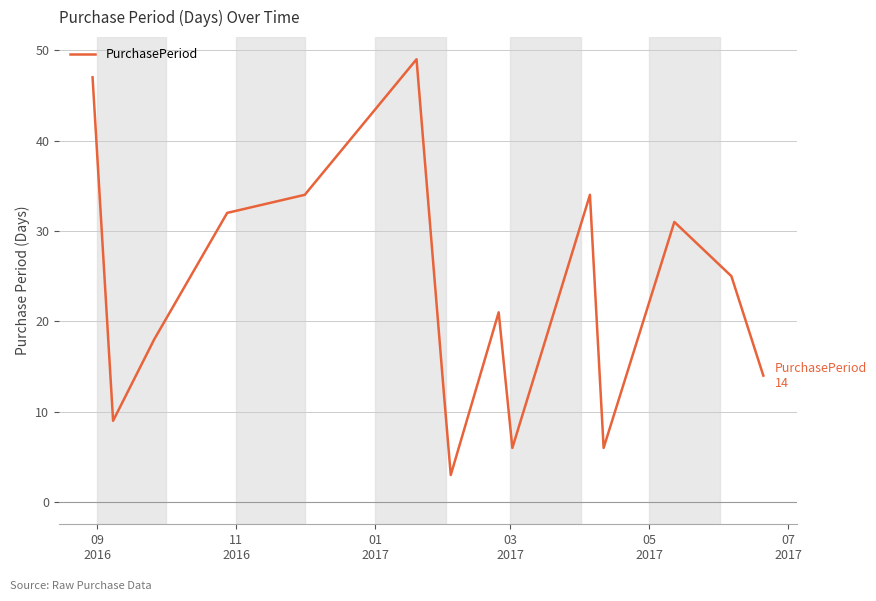

What is the smallest value displayed?

3